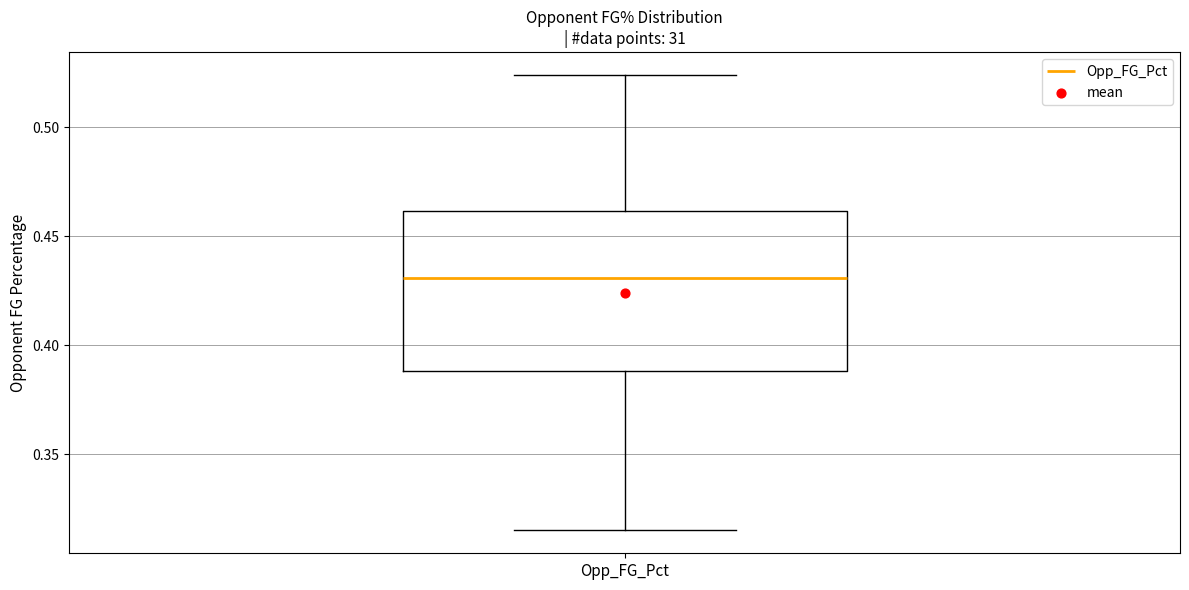

Where does the lower whisker of the box for Opp_FG_Pct end on the y-axis? The values are not printed on the chart, so give them approximately, as read against the axis.

0.315